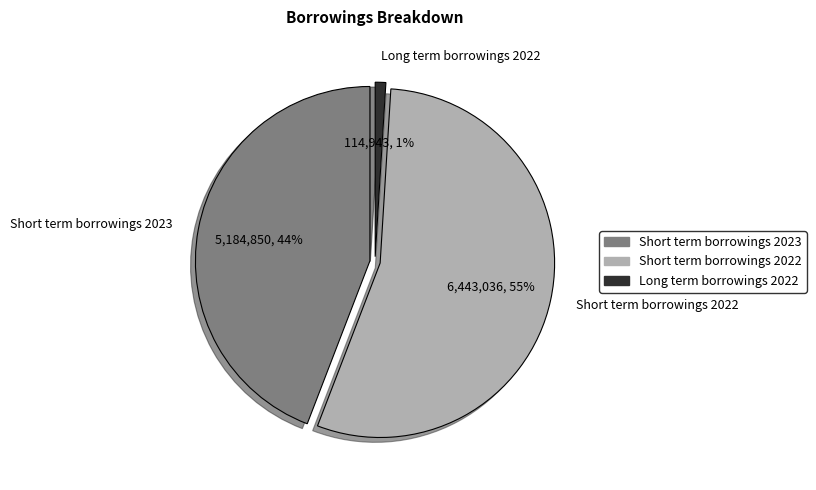

What is the total percentage of Long term borrowings 2022 and Short term borrowings 2023?

45.1%